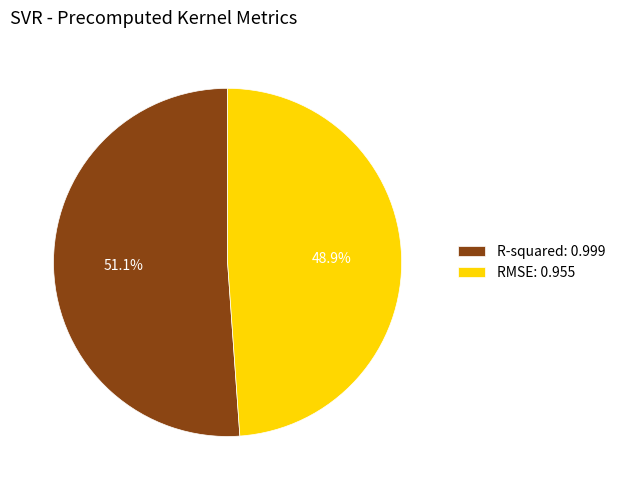

To the nearest percent, what portion does R-squared represent?

51%